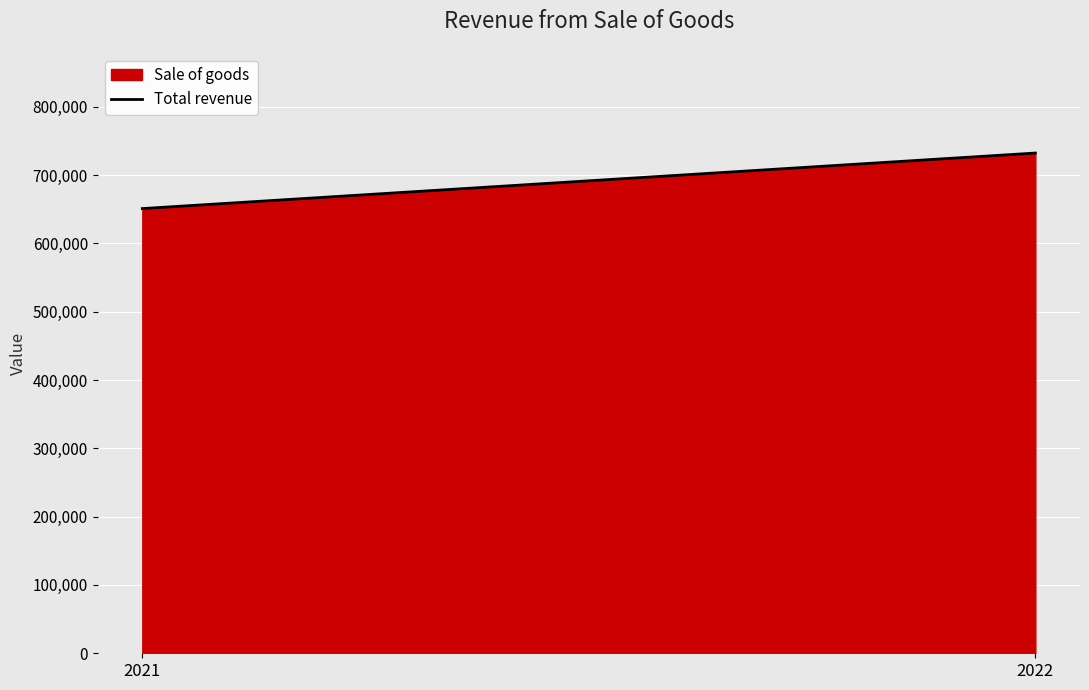

What is the ratio of the value at 2021 to the value at 2022?

0.9